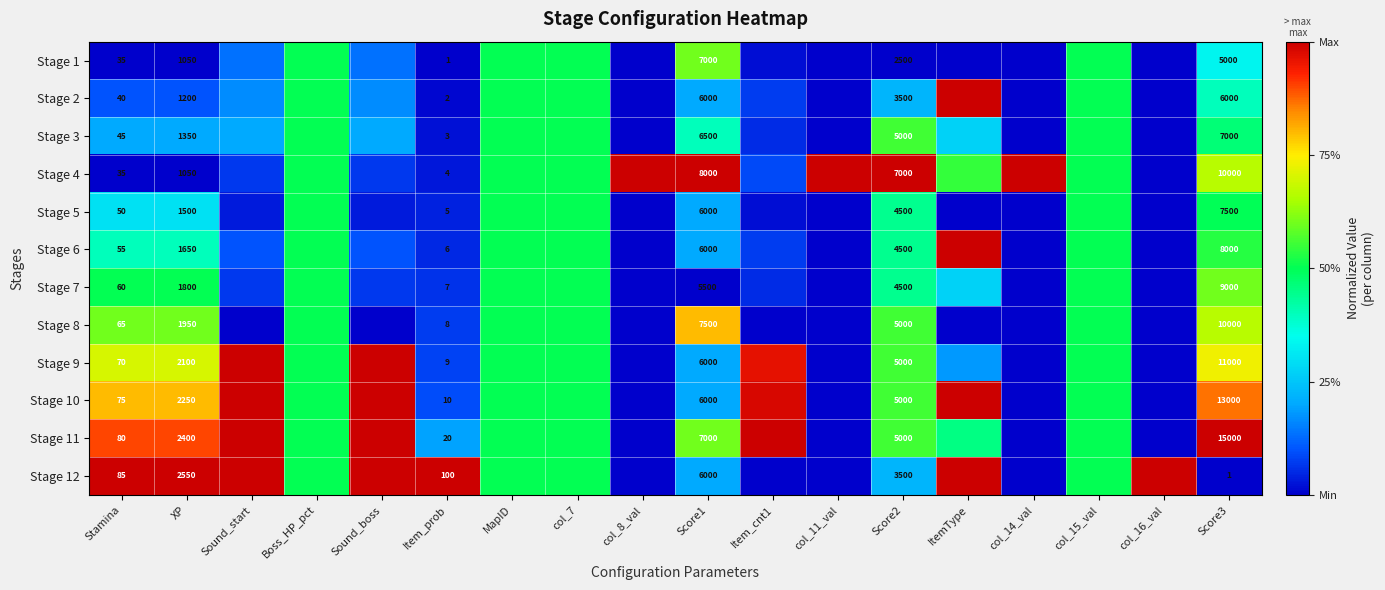

Which label corresponds to the smallest value in the chart?

Stamina